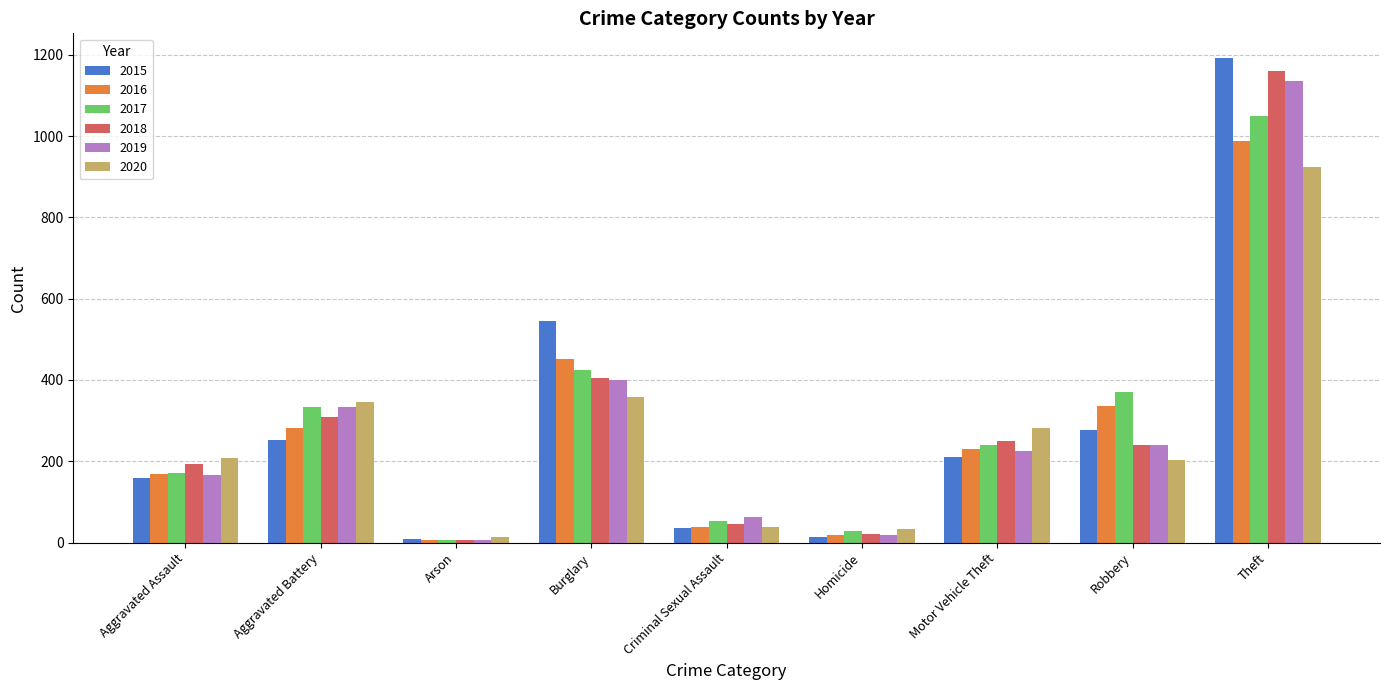

What is the difference between the maximum and minimum values in the 2019 series?

1128